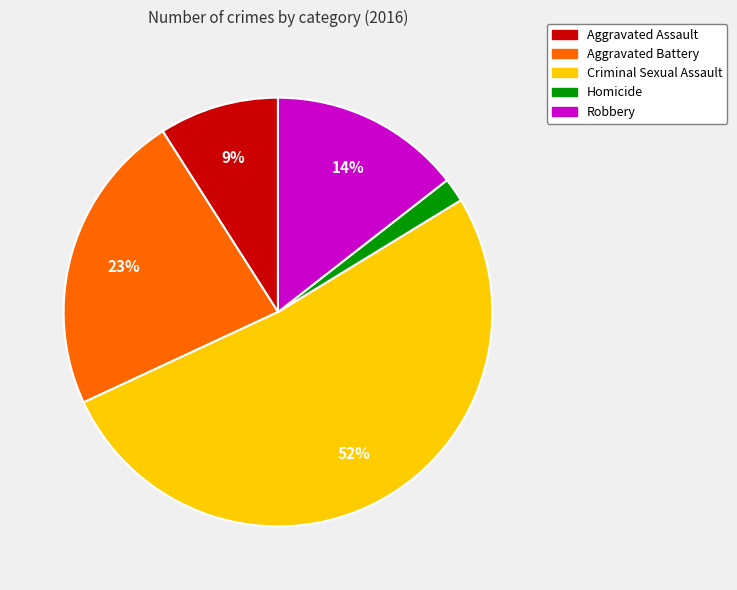

Combined, do Robbery and Aggravated Battery account for over 50%?

No